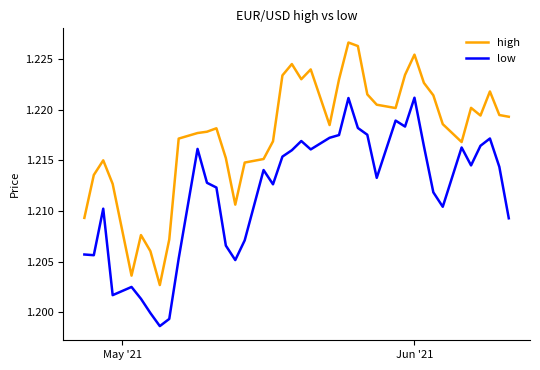

List the series in order of their peak value, lowest first.

low, high